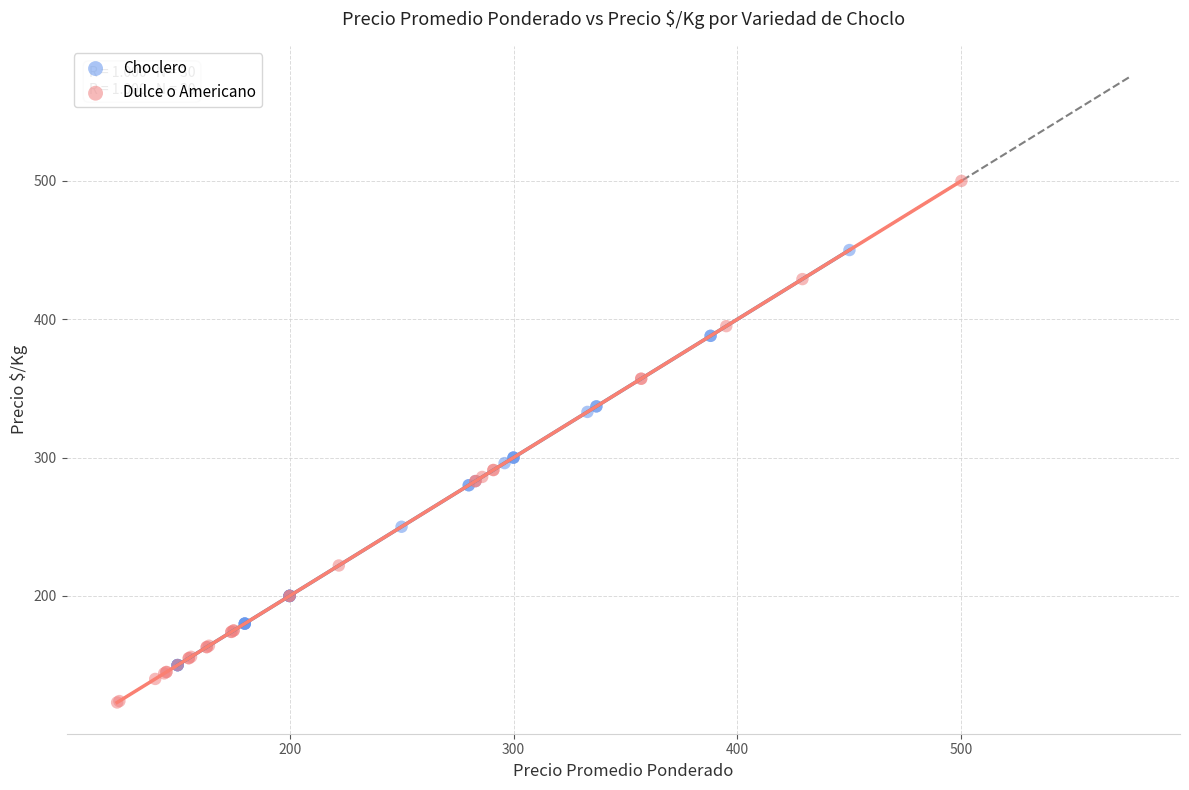

Which series has the largest Y range (max minus min)?

Dulce o Americano